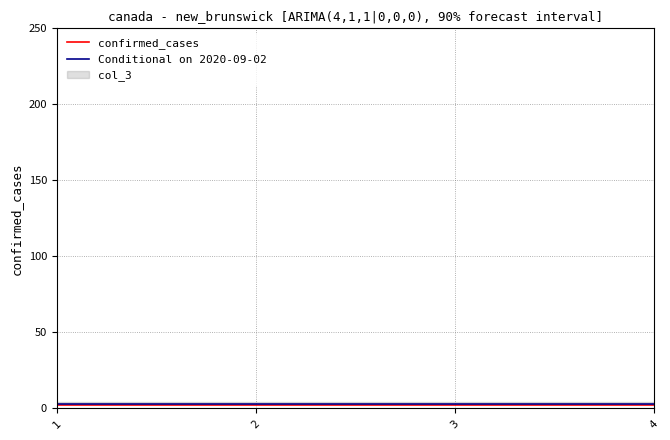

Rank the series by their average value, from highest to lowest.

Conditional on 2020-09-02, confirmed_cases